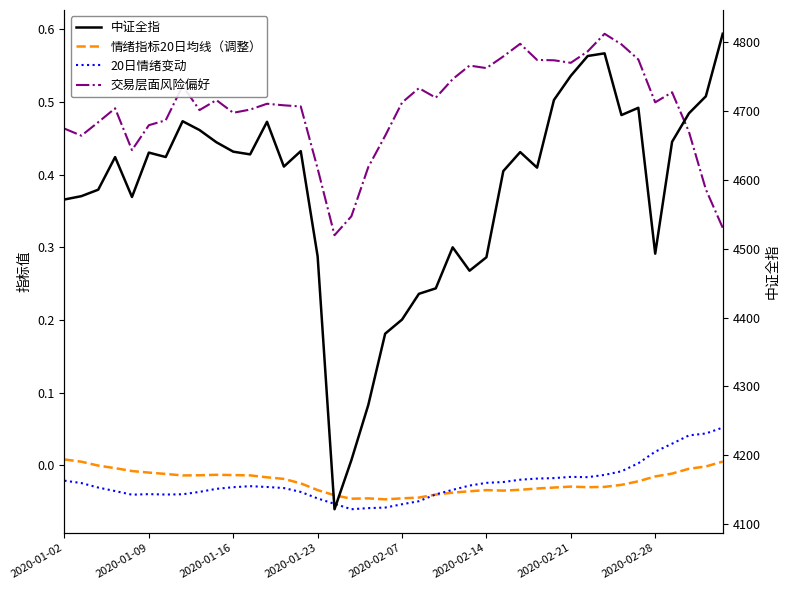

At which category is the sum across all series the highest?

39